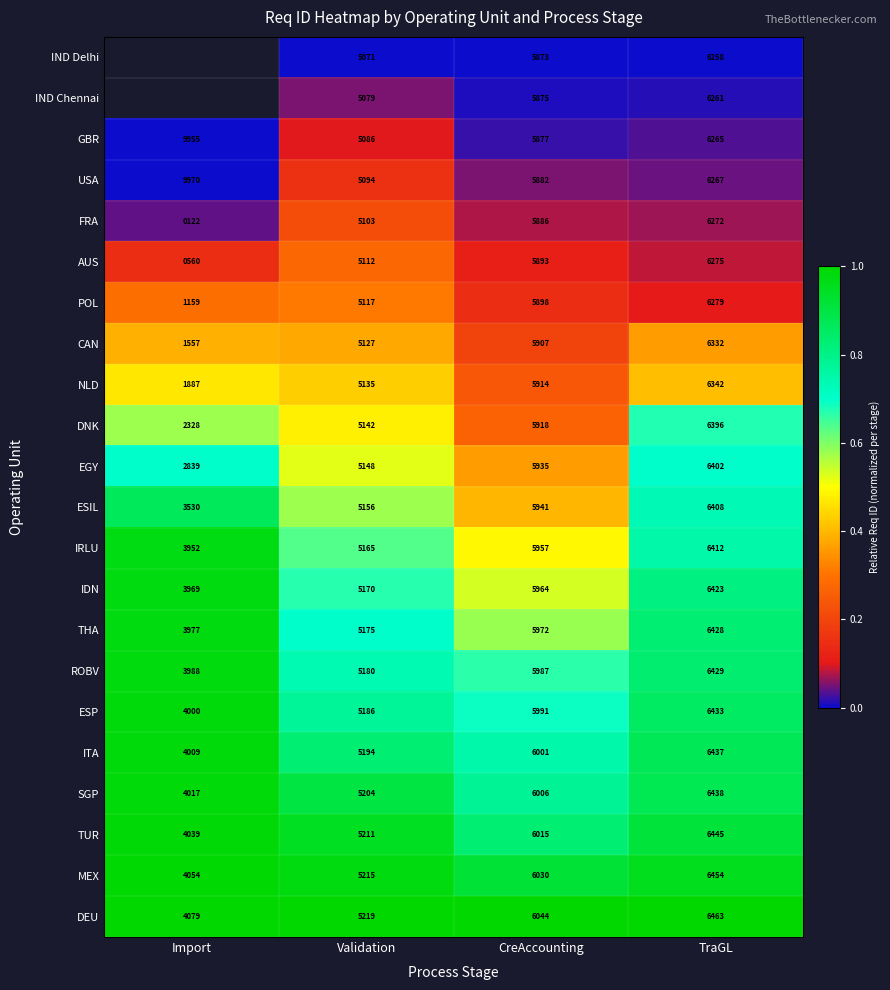

What is the difference between the second highest and minimum values in the IRLU series?

2005